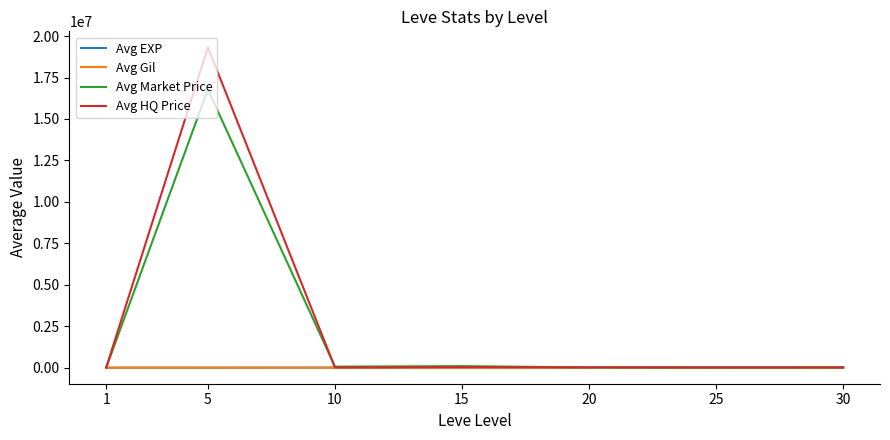

At which category is the sum across all series the highest?

5